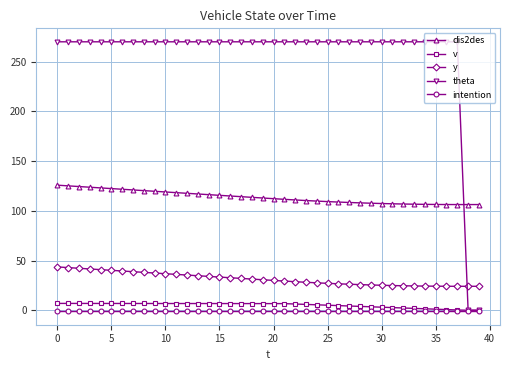

What is the maximum value shown in the chart?

270.0